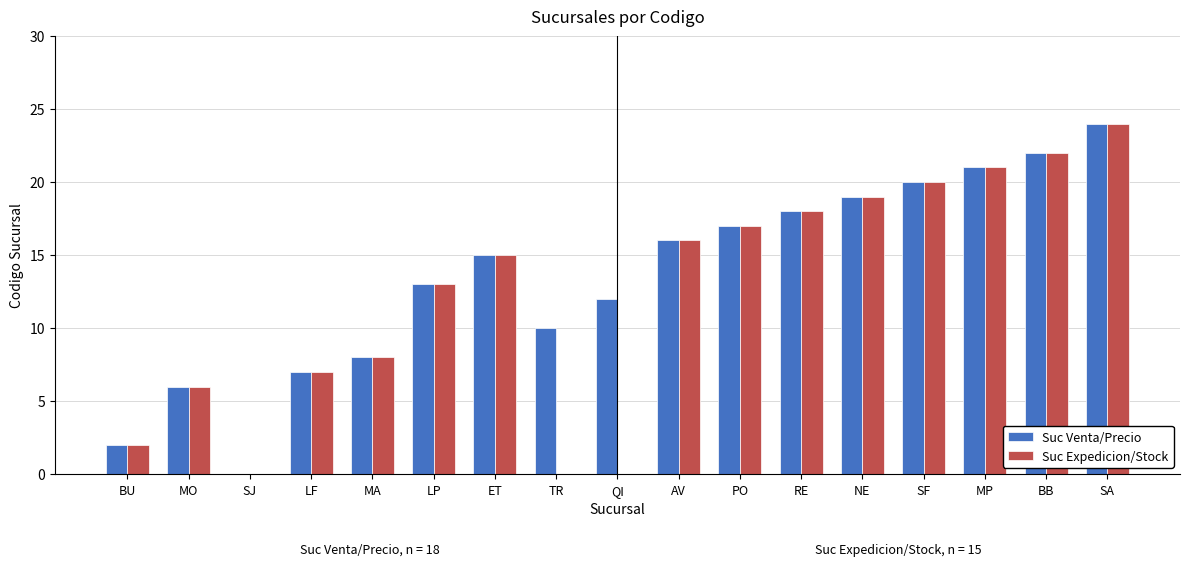

How many values in Suc Venta/Precio are above zero?

16